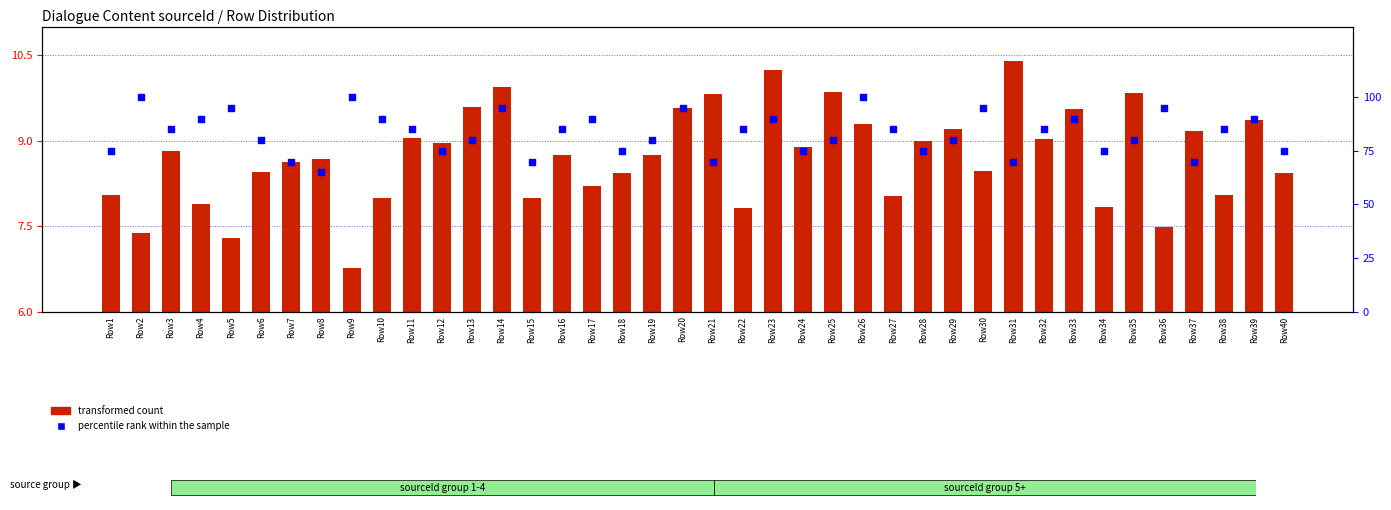

Which series reaches the minimum Y coordinate?

transformed count